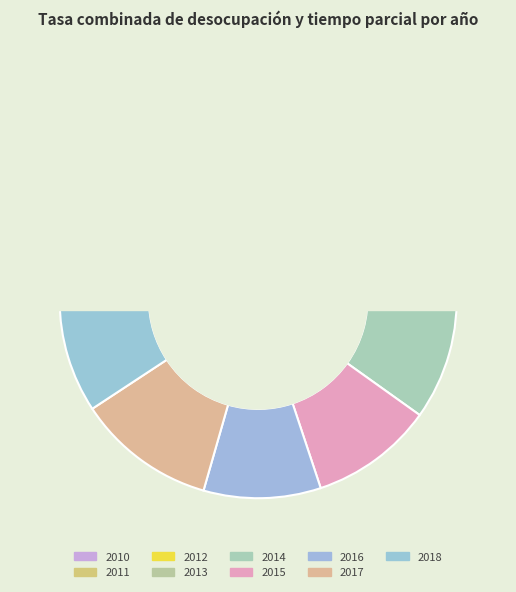

The 2015 slice represents 24% of the pie. True or false?

False